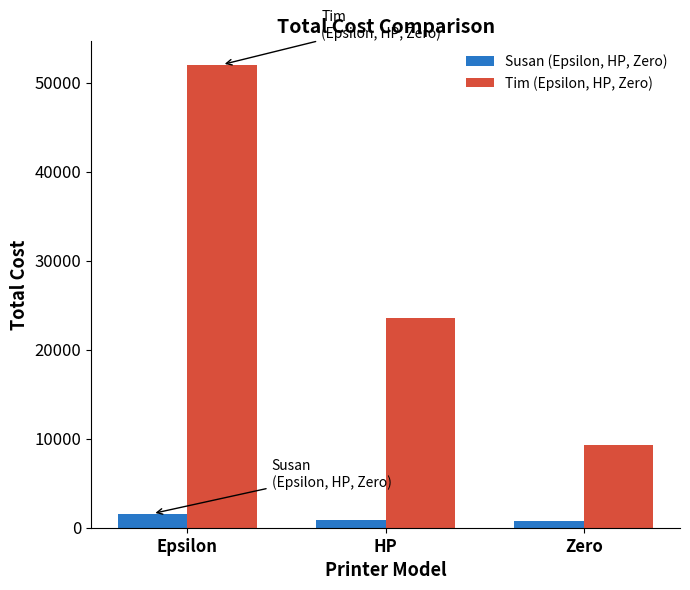

Which series has the largest total across all categories?

Tim (Epsilon, HP, Zero)